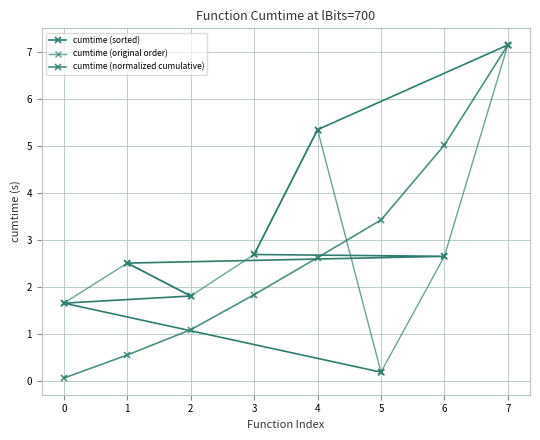

How many intersections are there between cumtime (original order) and cumtime (sorted)?

1